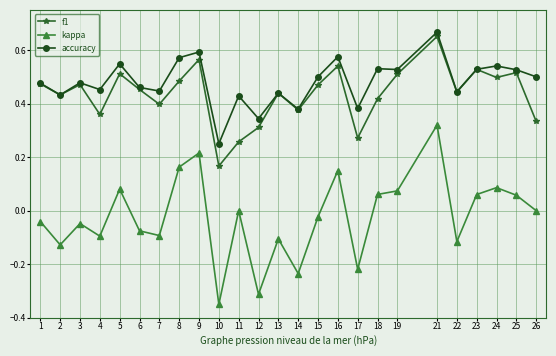

Where is the first local minimum for accuracy?

2